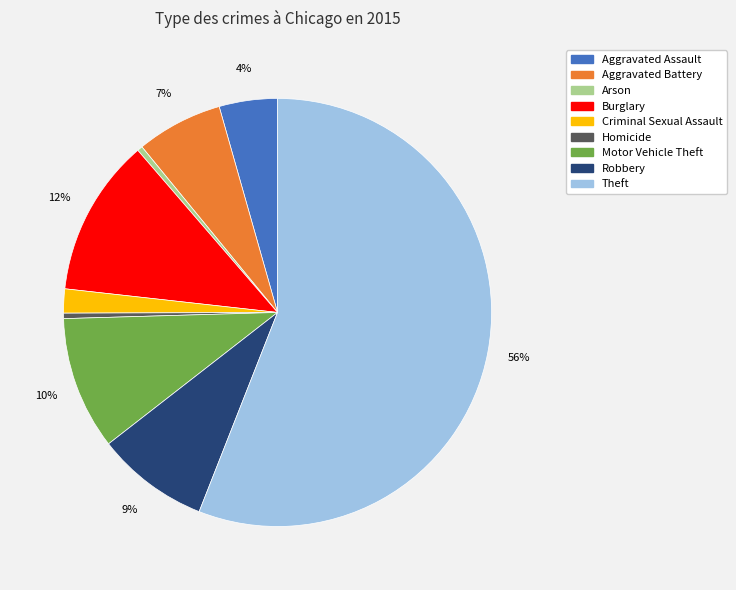

Is there a majority slice in this chart?

Yes